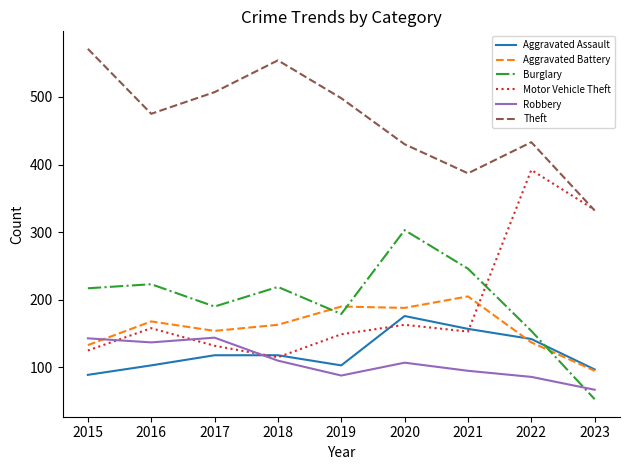

What is the difference between the Burglary values at 2020 and 2015?

86